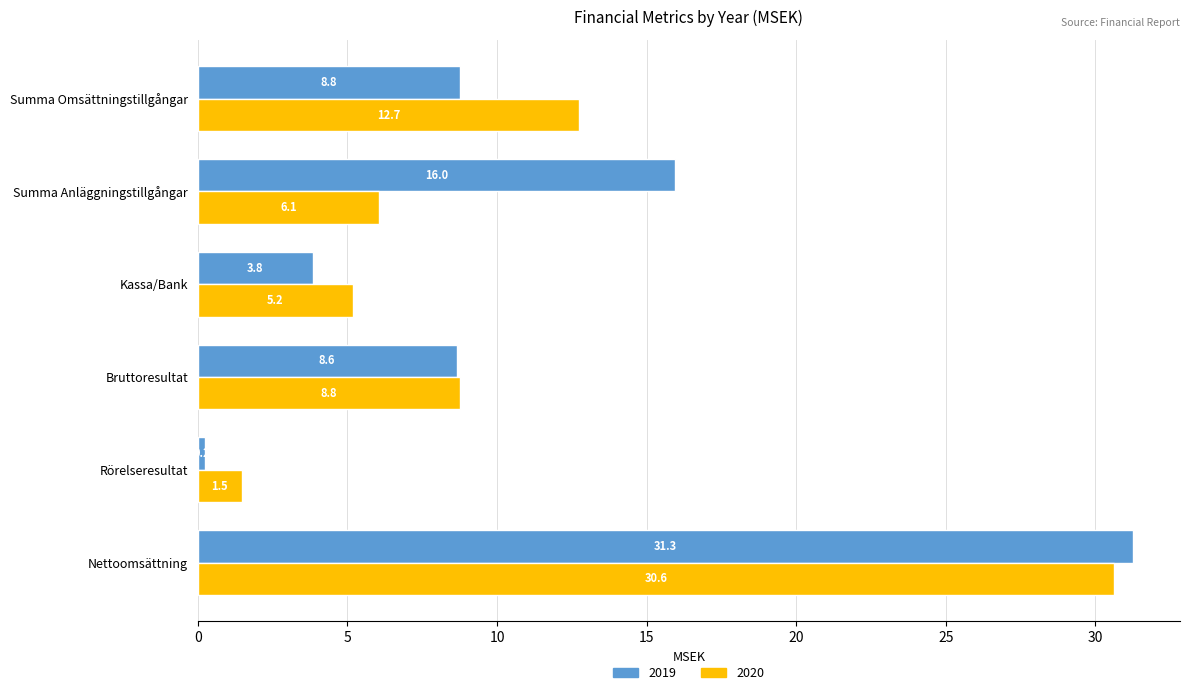

The 2019 series shows 8.6 at Bruttoresultat. True or false?

True